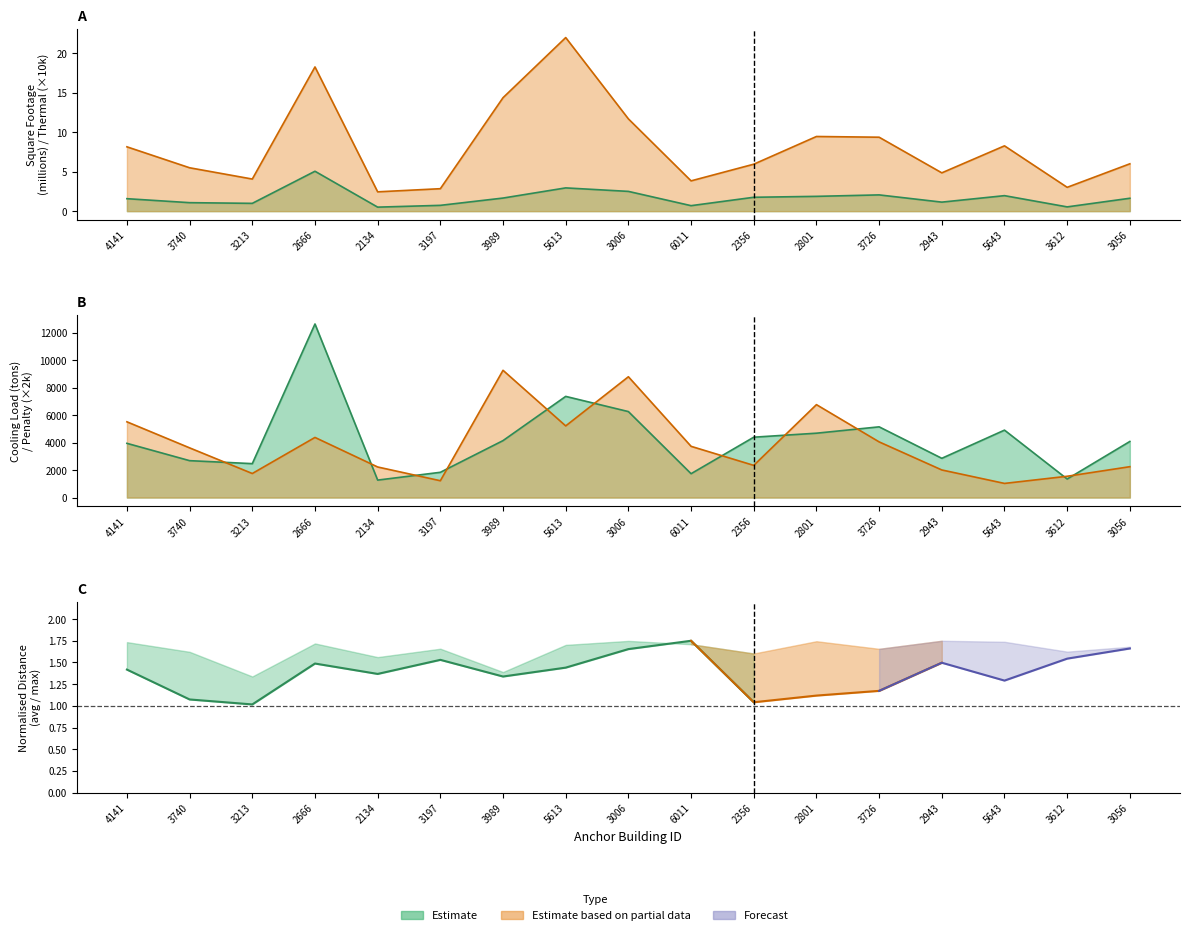

True or false: total_thermal_load_mmbtu and total_sqft intersect in this chart.

False